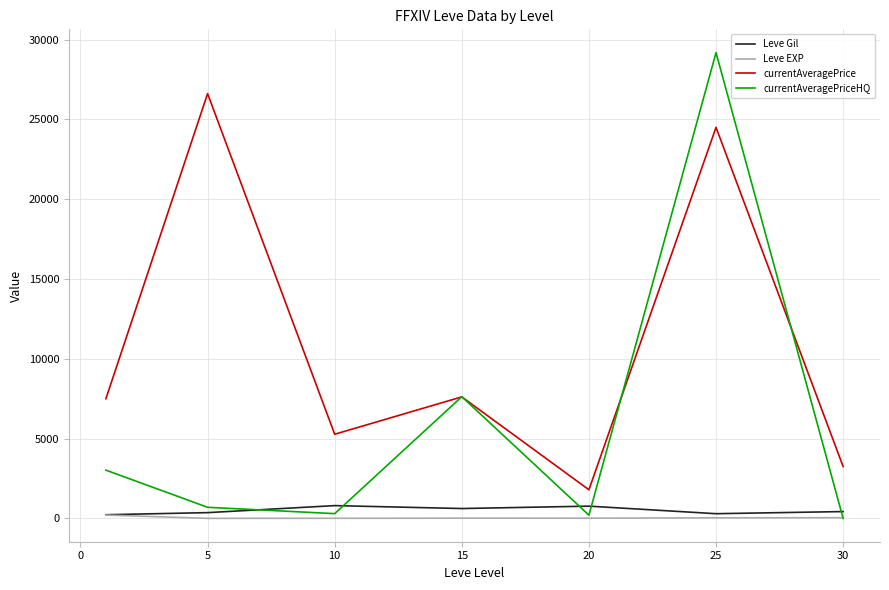

Which series has the largest total across all categories?

currentAveragePrice